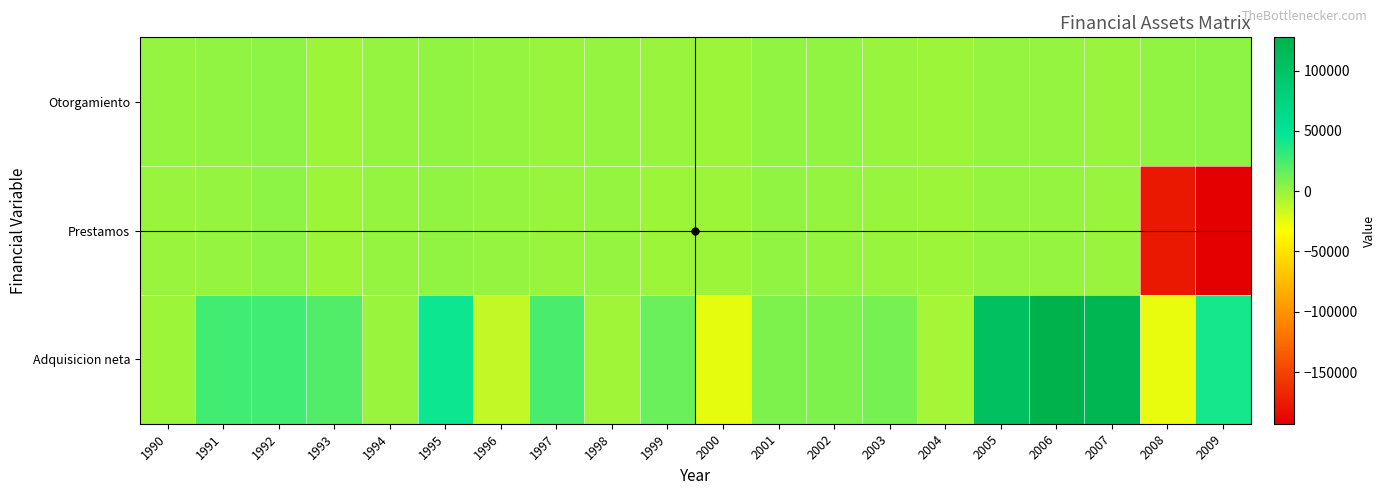

At which category does the chart reach its minimum across all series?

2009